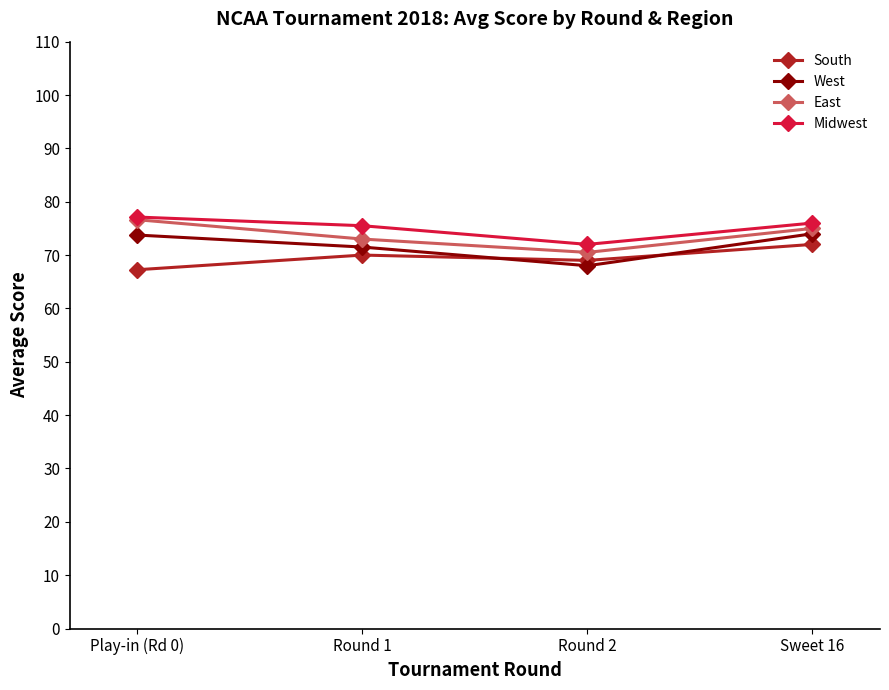

What is the average value of the East series?

73.8